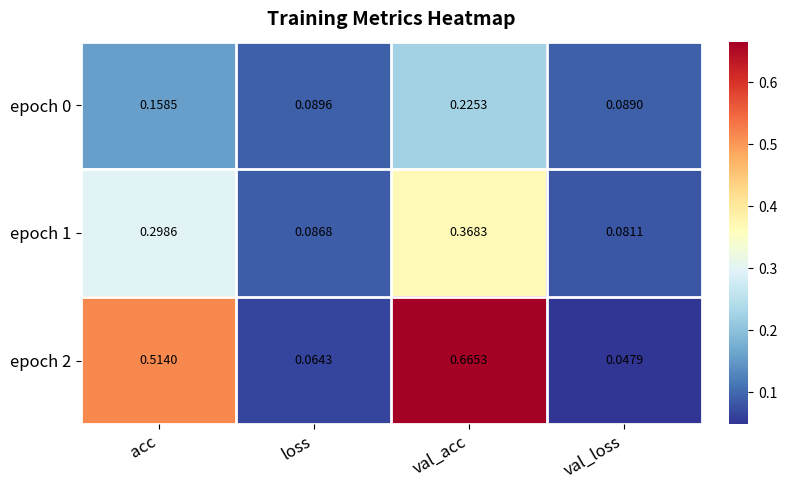

At which label is epoch 0 closest to 0?

val_loss